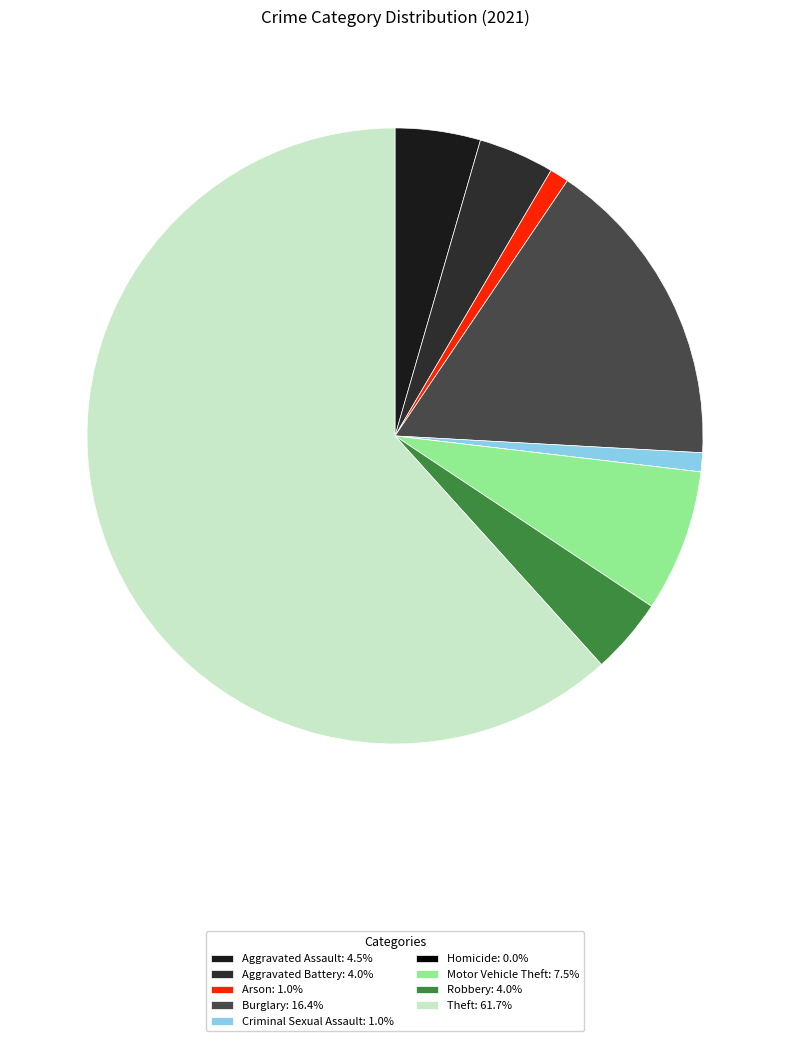

Which slice is the largest?

Theft